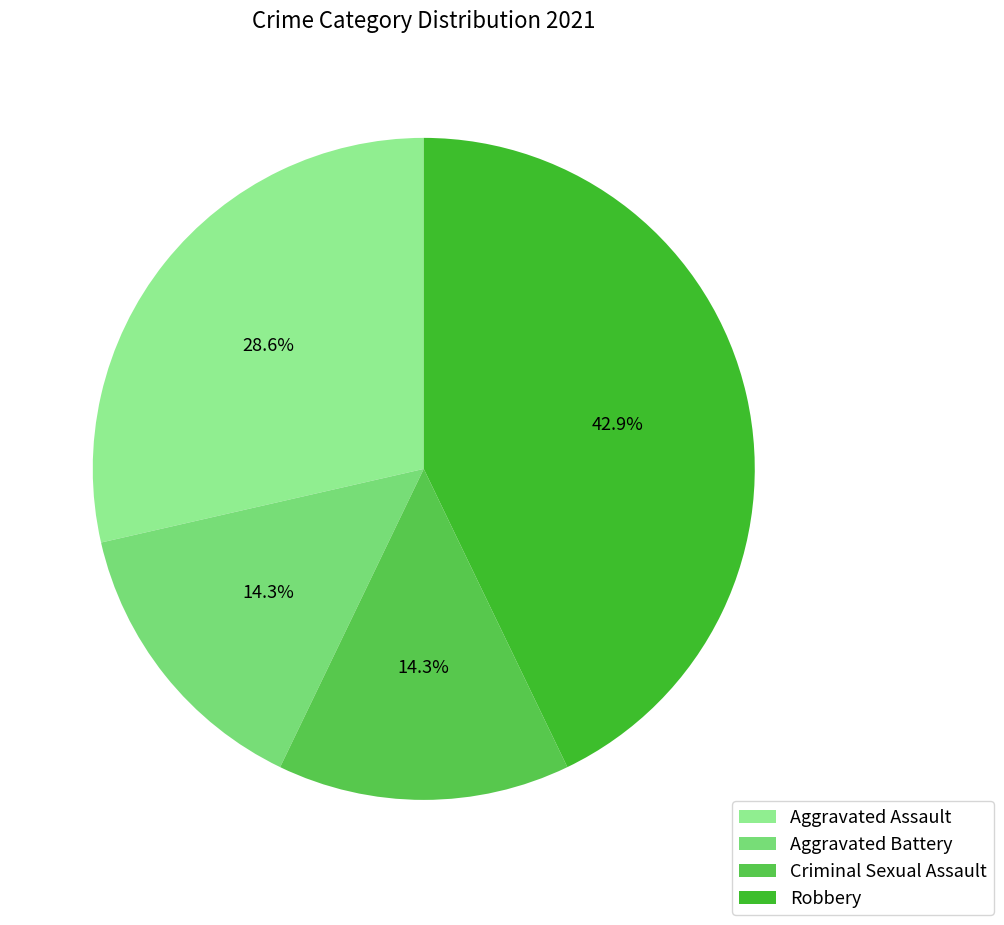

The Robbery slice represents 29% of the pie. True or false?

False